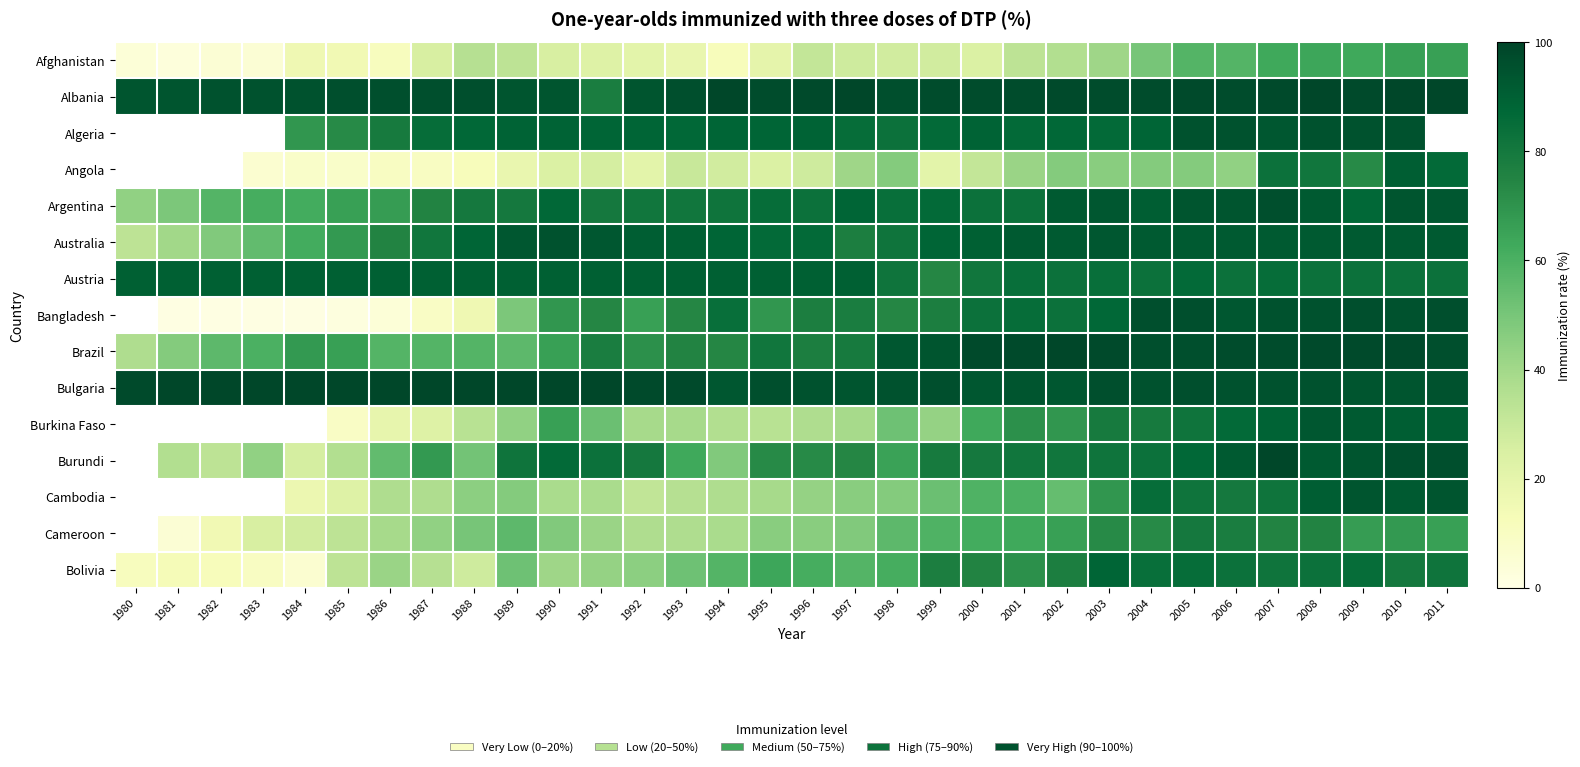

What is the sum of the Burkina Faso values at 2005 and 2011?

173.0